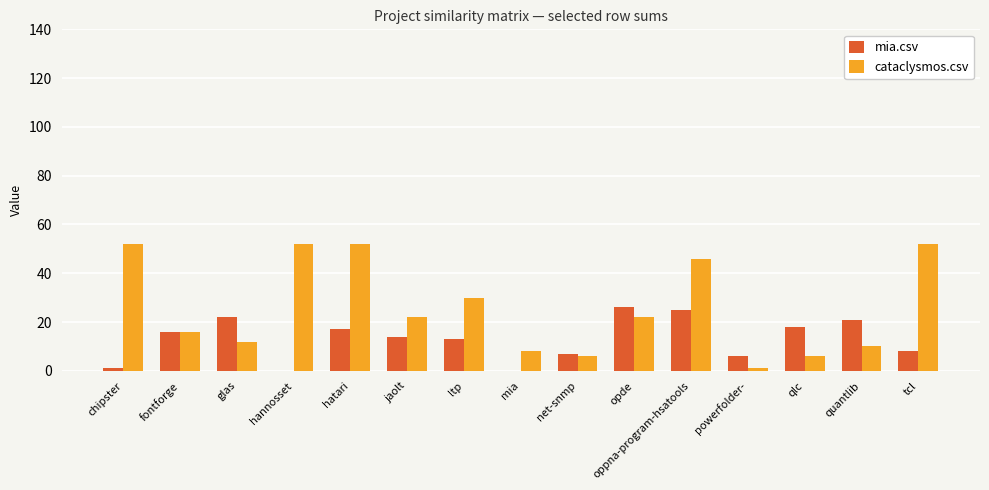

What is the sum of the mia.csv values at tcl and ltp?

21